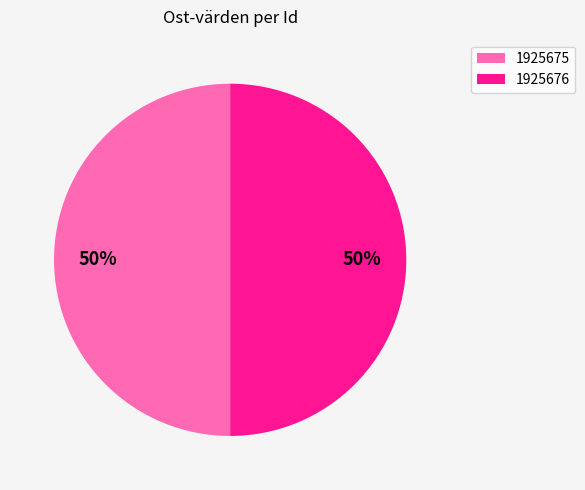

To the nearest percent, what percentage of the pie is 1925675?

50%